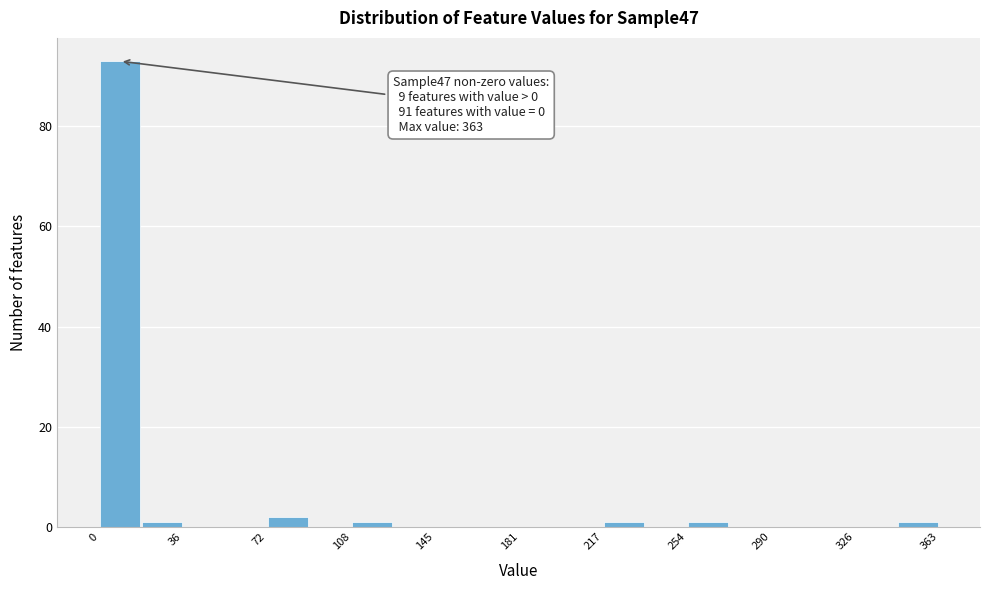

Read against the x-axis, roughly where is the centre of the tallest bar?

10